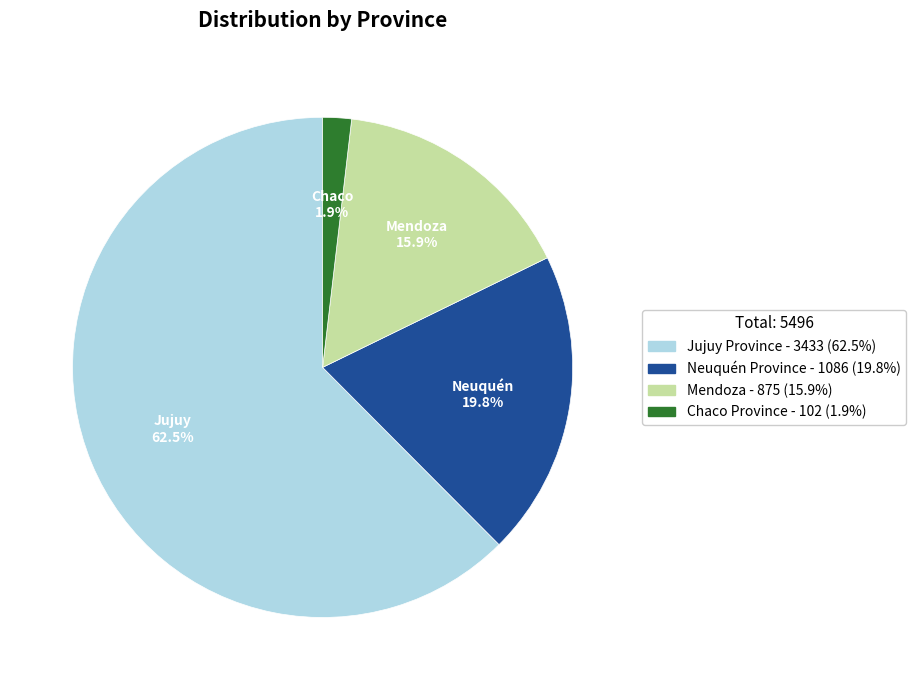

Is there a majority slice in this chart?

Yes